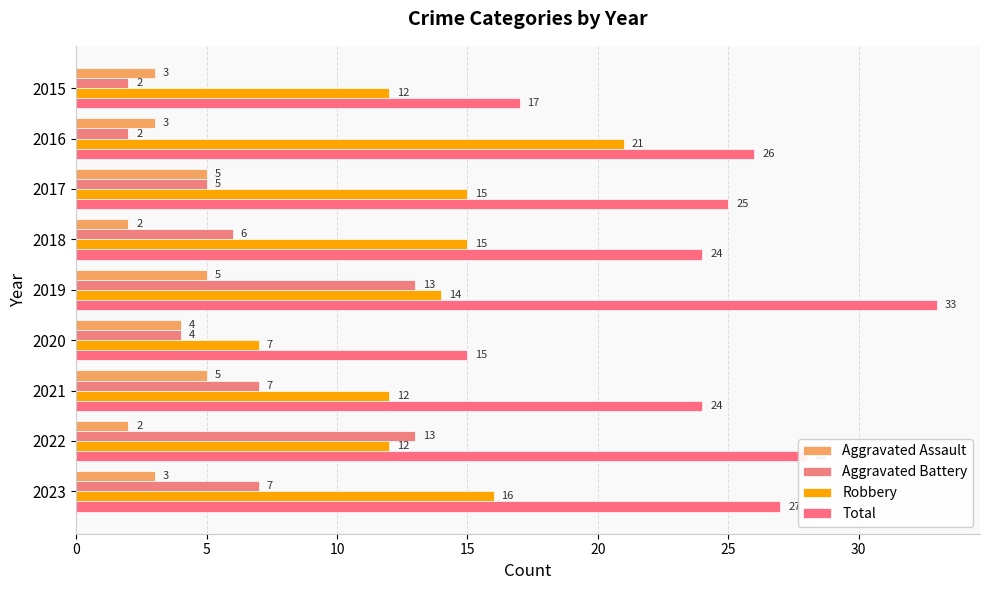

Which series has the largest range (max minus min)?

Total